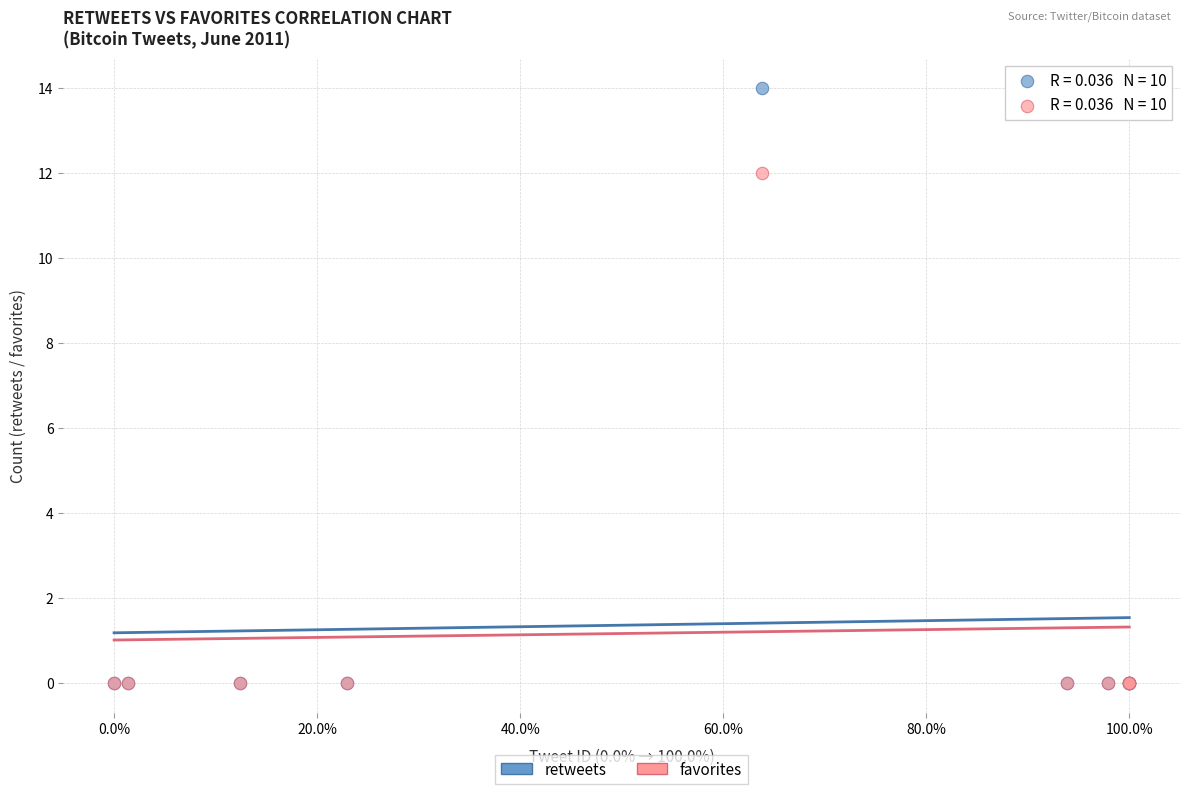

Which series has the widest spread of Y values?

retweets